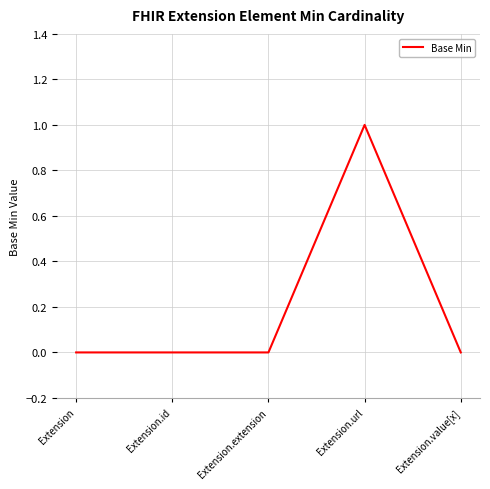

Reading left to right, extract all data points from this chart.

0	0	0	1	0